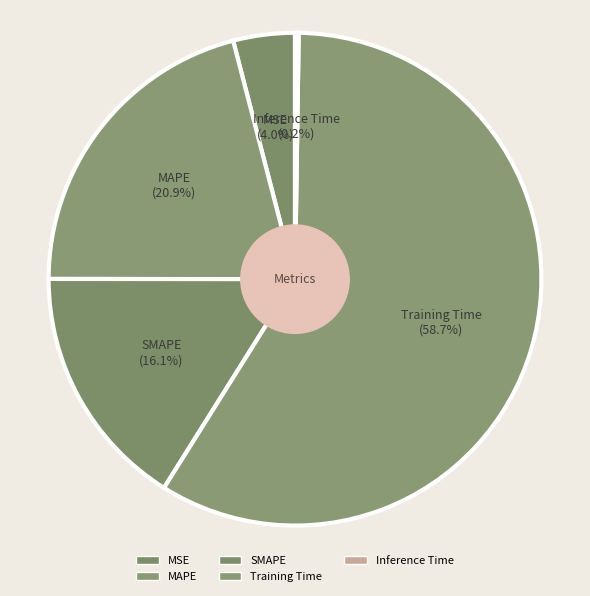

Combined, do SMAPE and Inference Time account for over 50%?

No